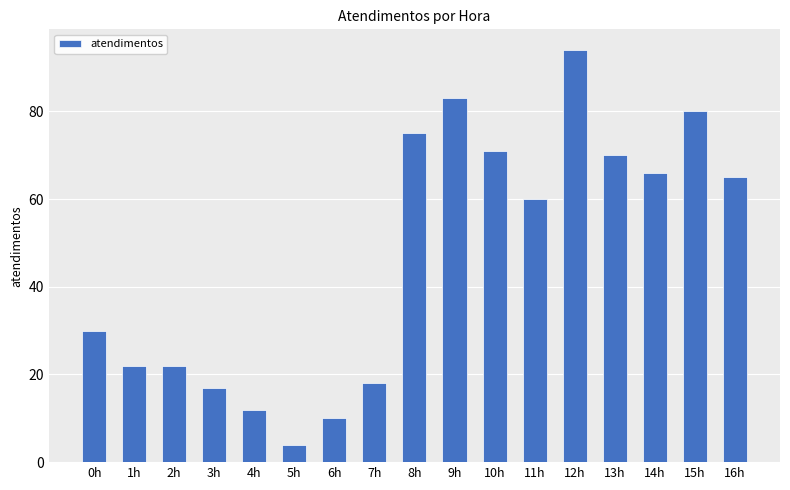

The chart shows a value of 88 at 11h. True or false?

False